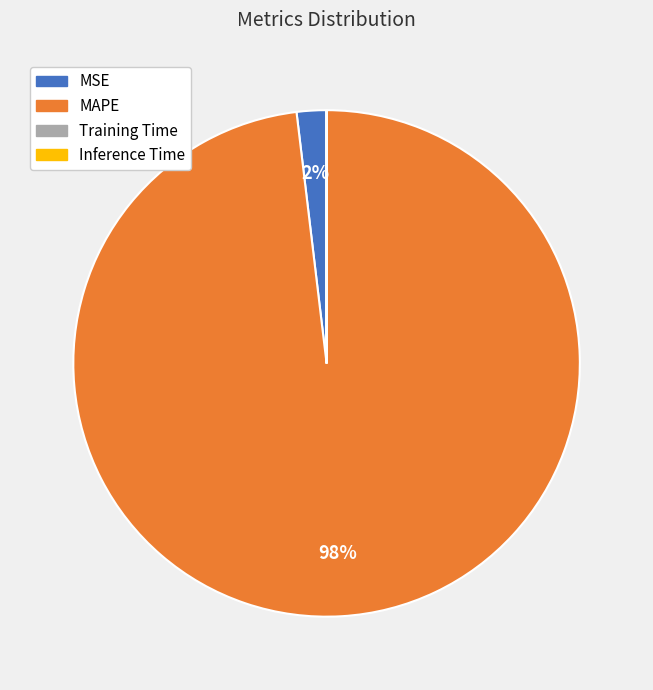

Which slice represents more than half of the pie?

MAPE